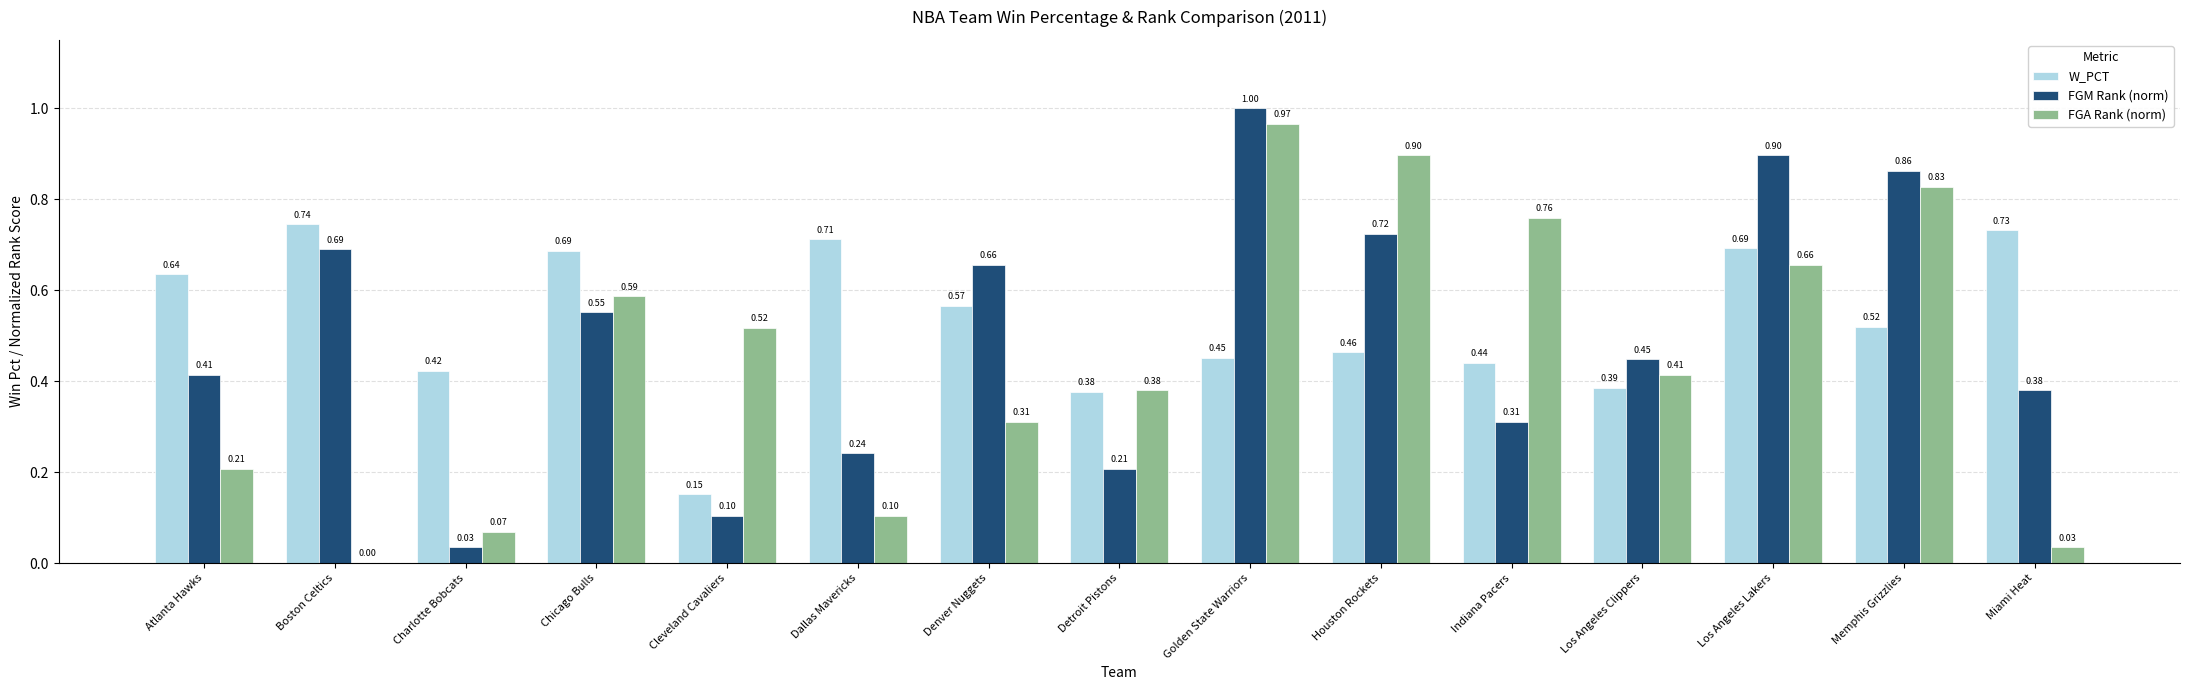

What is the sum of all W_PCT values?

8.0